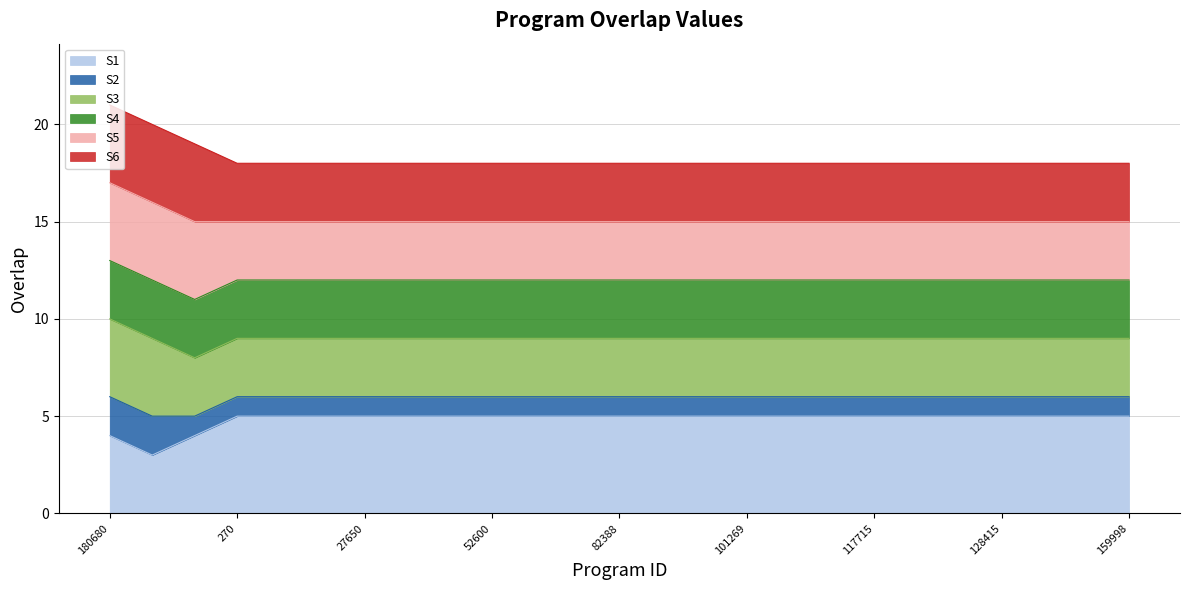

Where is the data nearest to the value 19?

65692